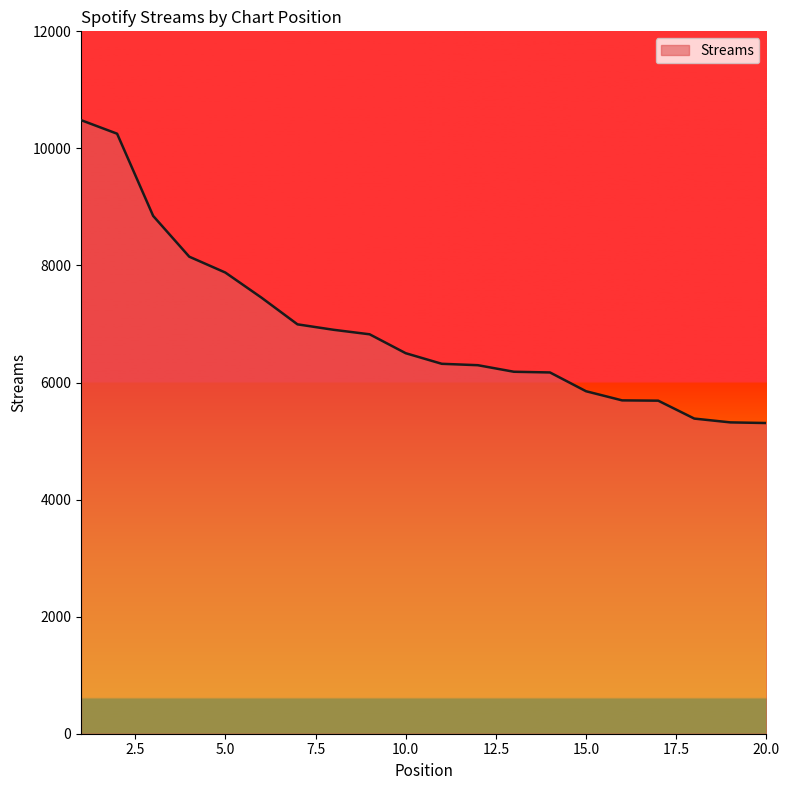

What is the maximum value shown in the chart?

10483